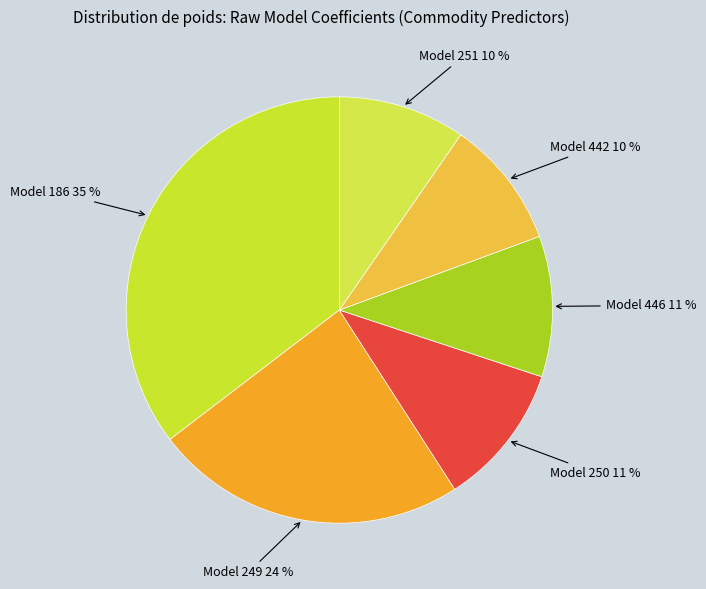

Count the number of slices in the pie.

6